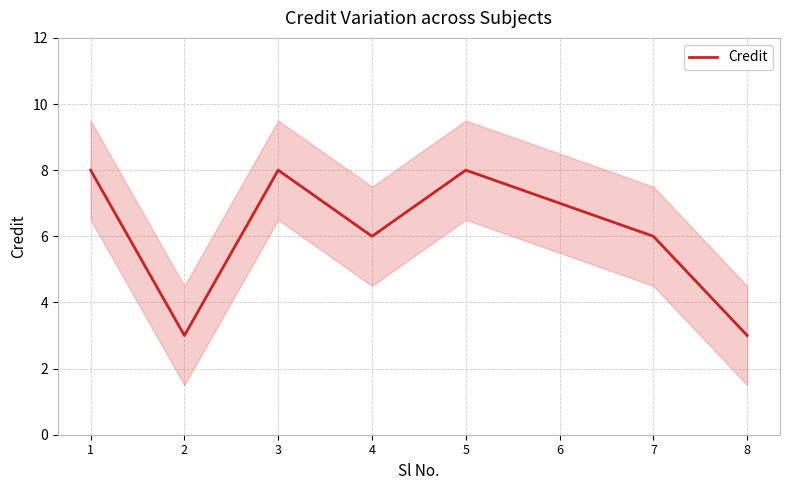

At which category does the data reach its first local peak?

3